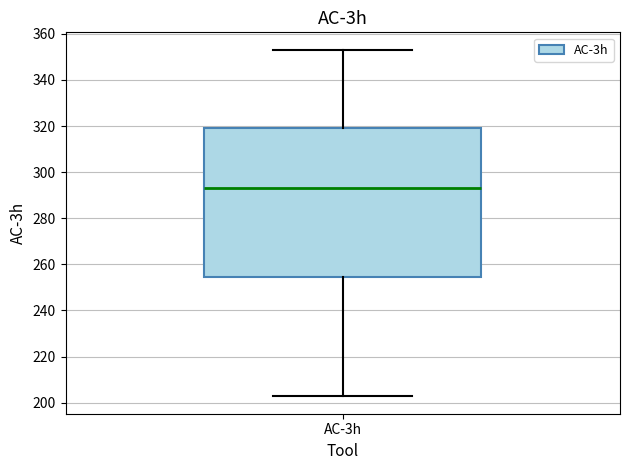

Transcribe this box plot: give where the median line is, the range the box spans, and where the two whiskers end, as read against the y-axis. The values are not printed on the chart, so give them approximately, as read against the axis.

median 294, box 254 to 320, whiskers 202 to 354